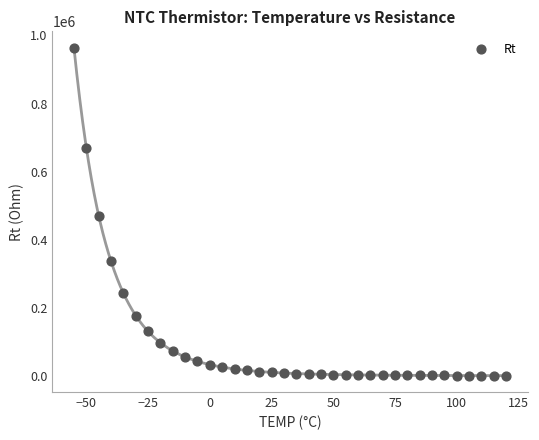

What is the range of X values (max minus min)?

175.0